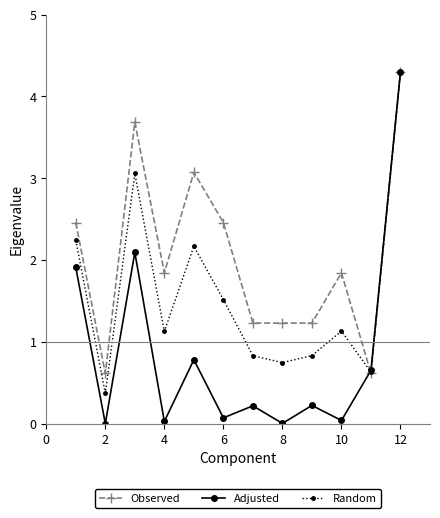

Which series has the largest total across all categories?

Observed